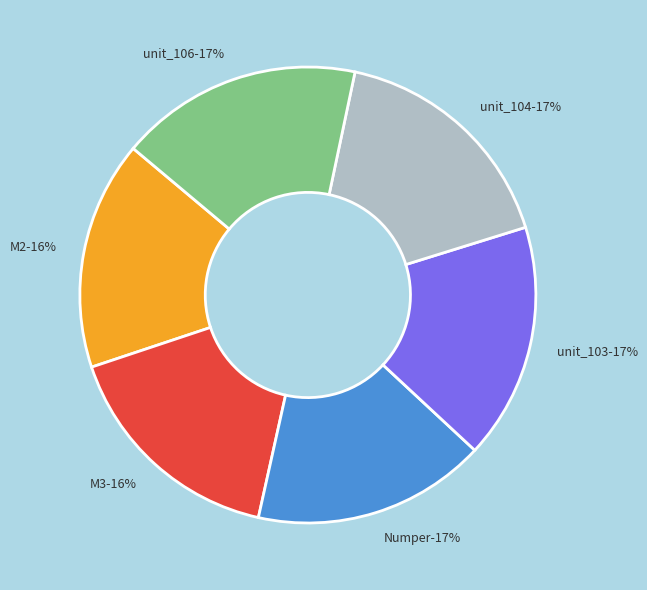

Which slice is the smallest?

M2